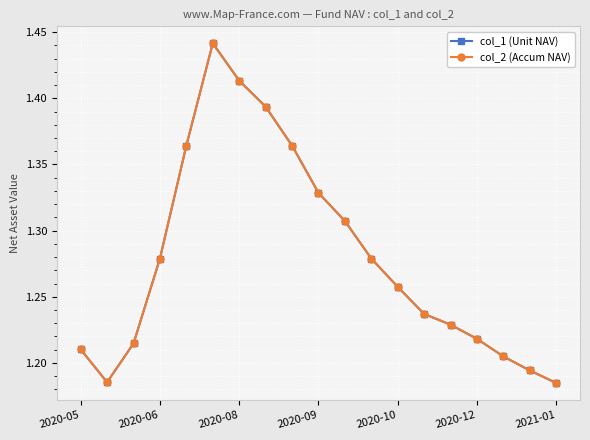

What is the maximum value shown in the chart?

1.4